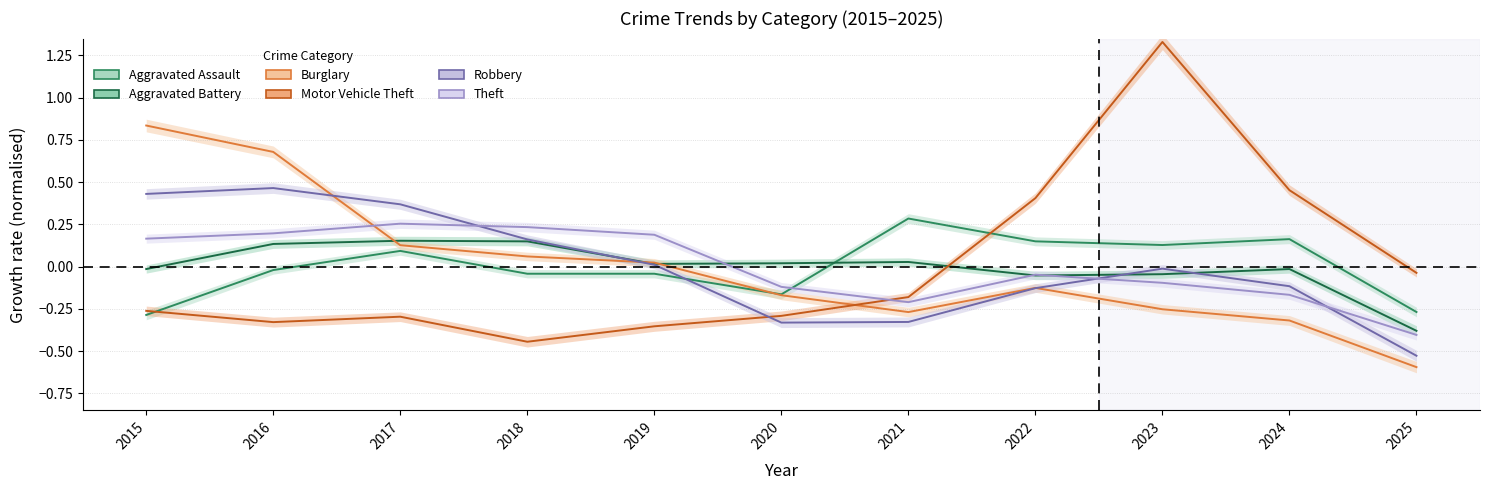

What is the highest value of the Burglary series?

0.8